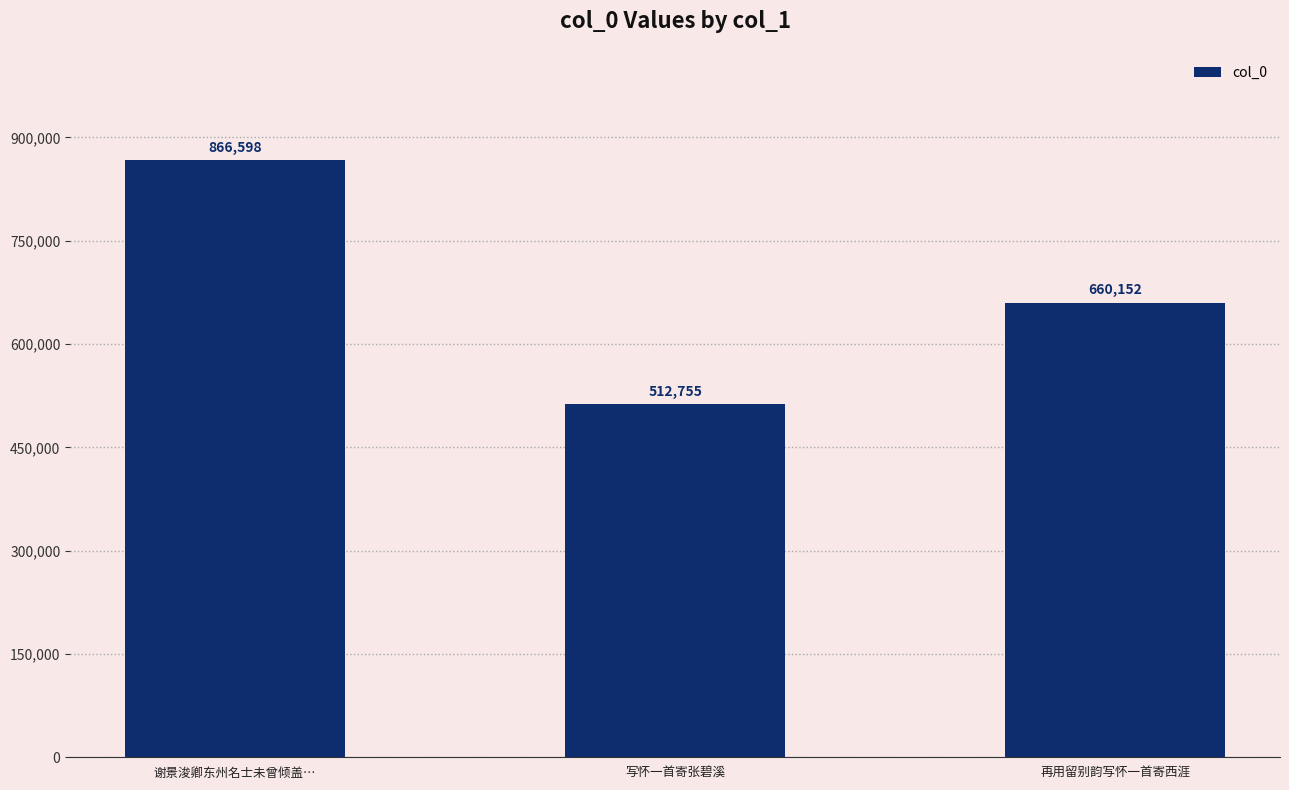

Reading left to right, list all the values displayed in this chart.

866598	512755	660152